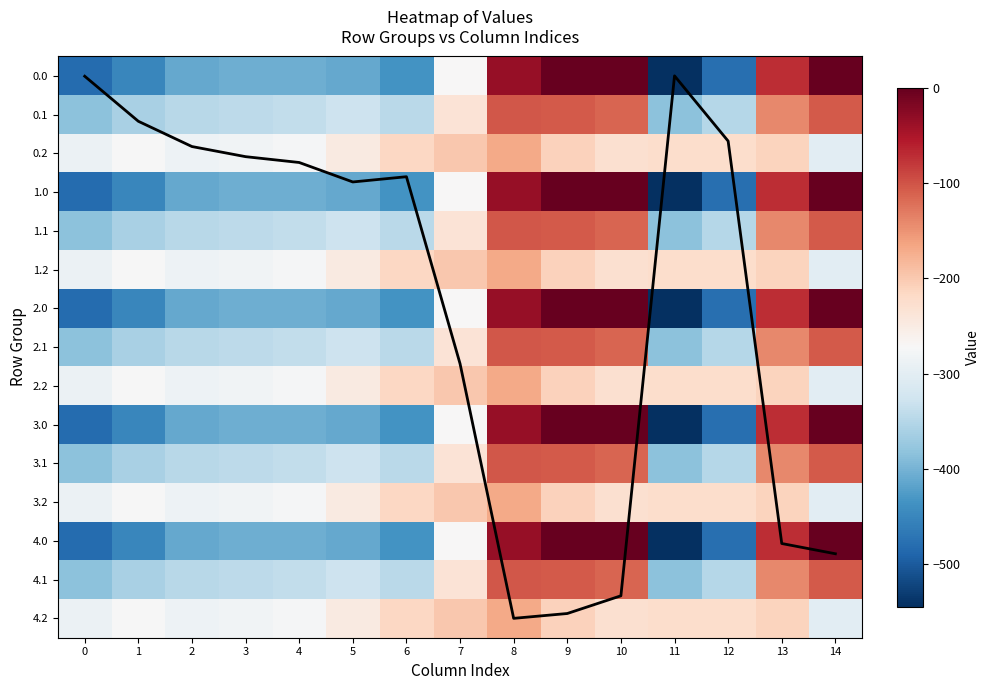

At which label does 3.2 first exceed -227?

6